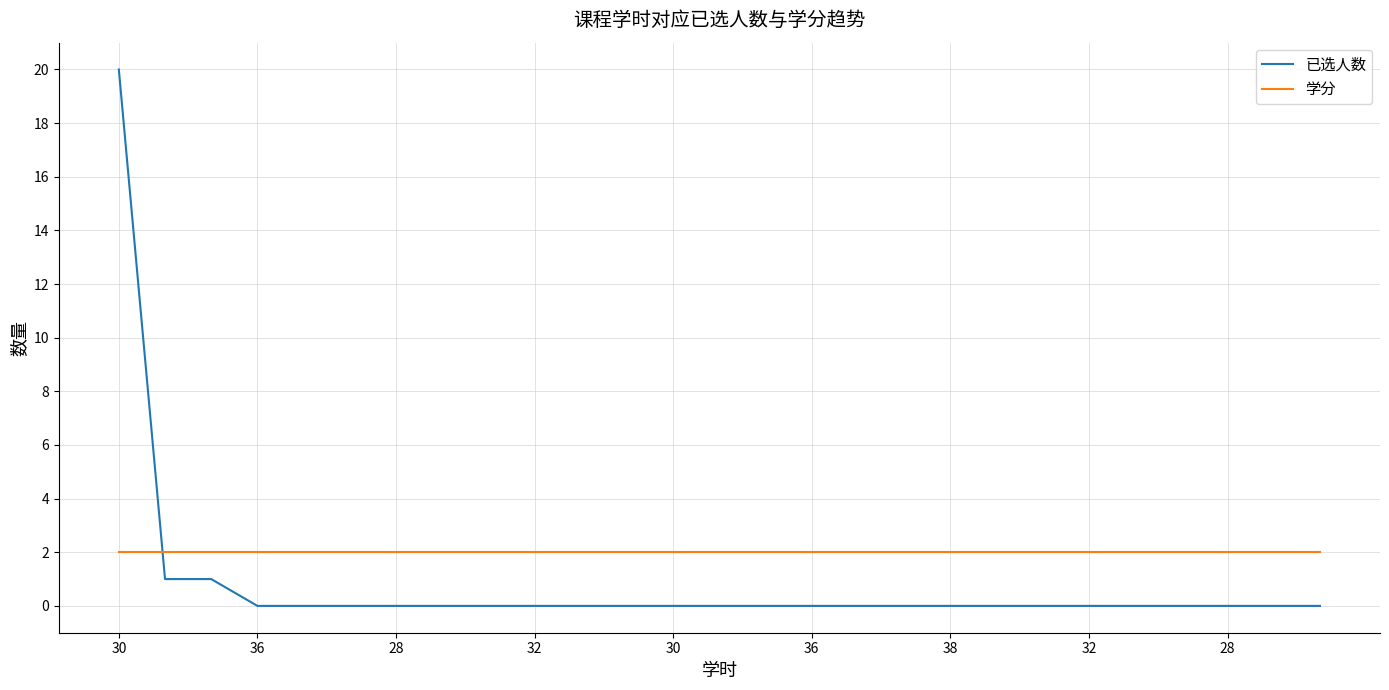

Which series has the largest total across all categories?

学分